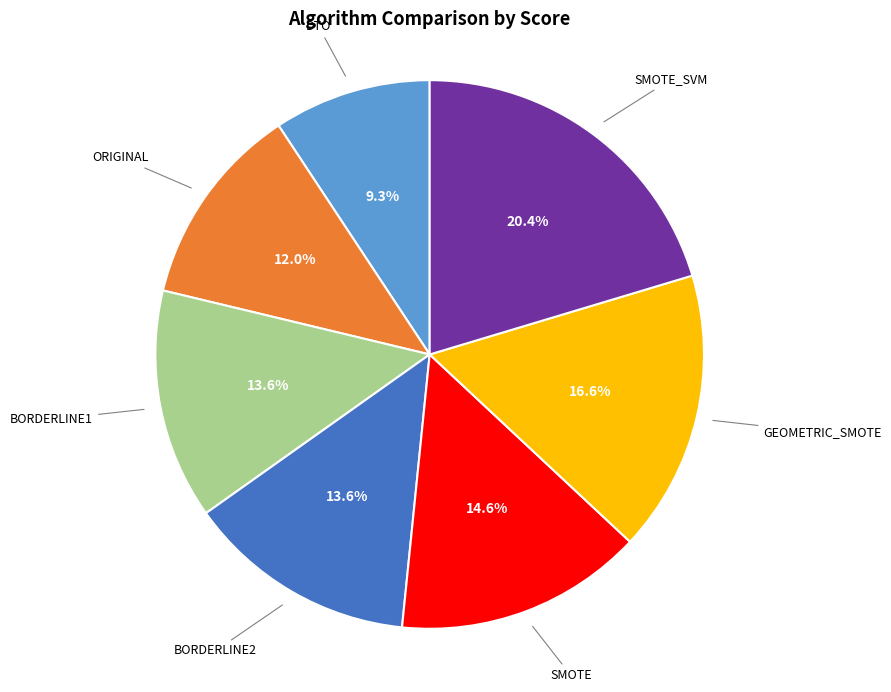

Does any single category account for the majority?

No